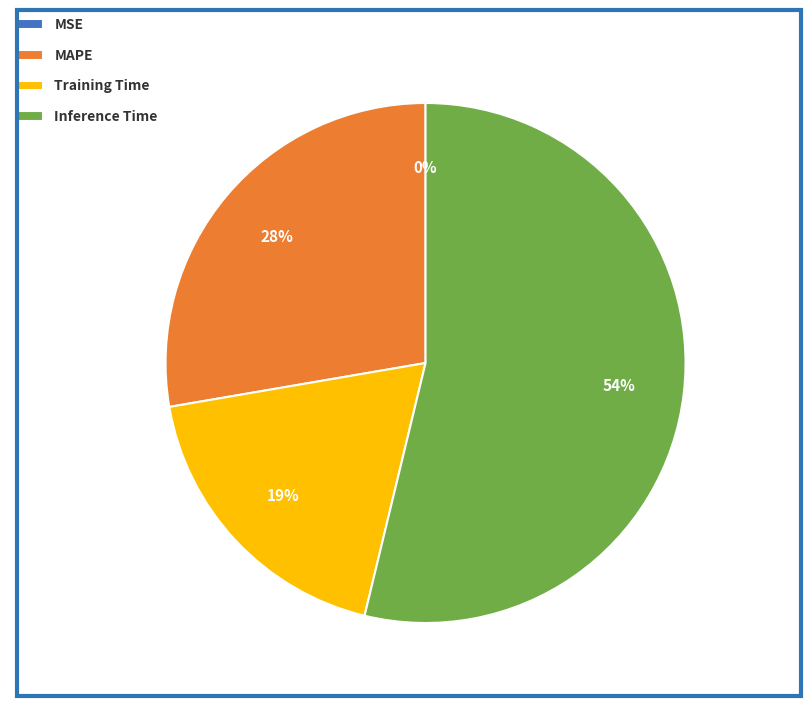

To the nearest percent, what percentage of the pie is MAPE?

28%